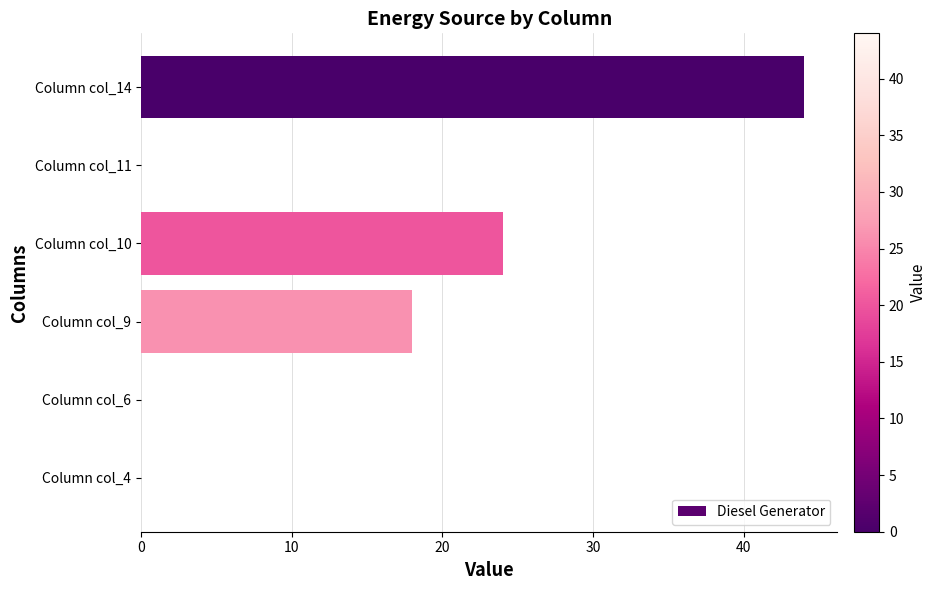

What is the change in value from Column col_11 to Column col_14?

+44